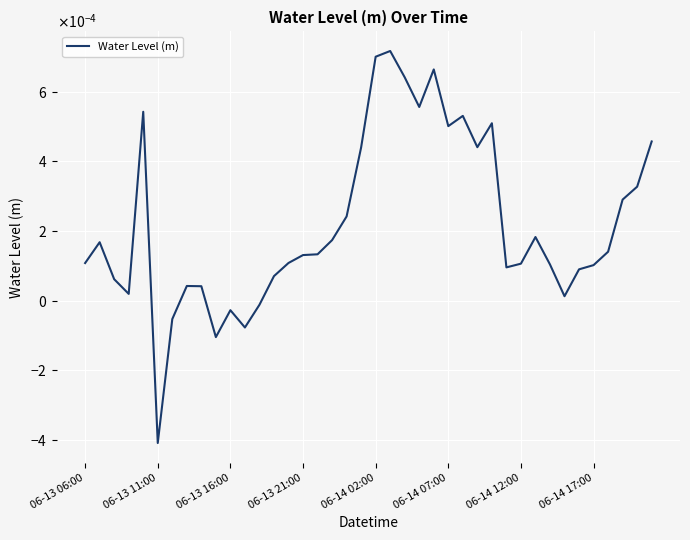

Does the chart display data point markers on the line(s)?

No